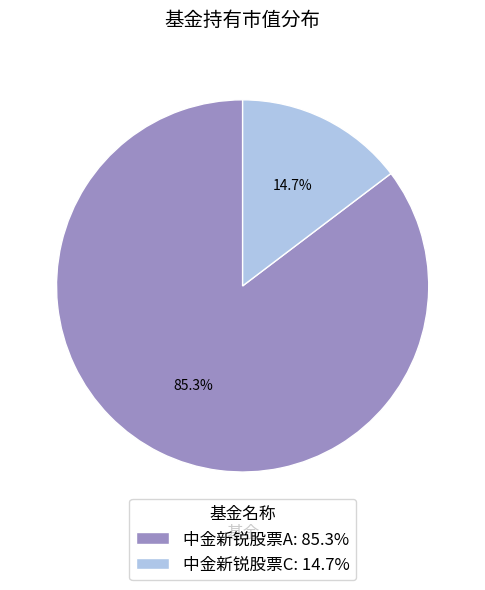

Rank the categories by value from highest to lowest.

中金新锐股票A, 中金新锐股票C